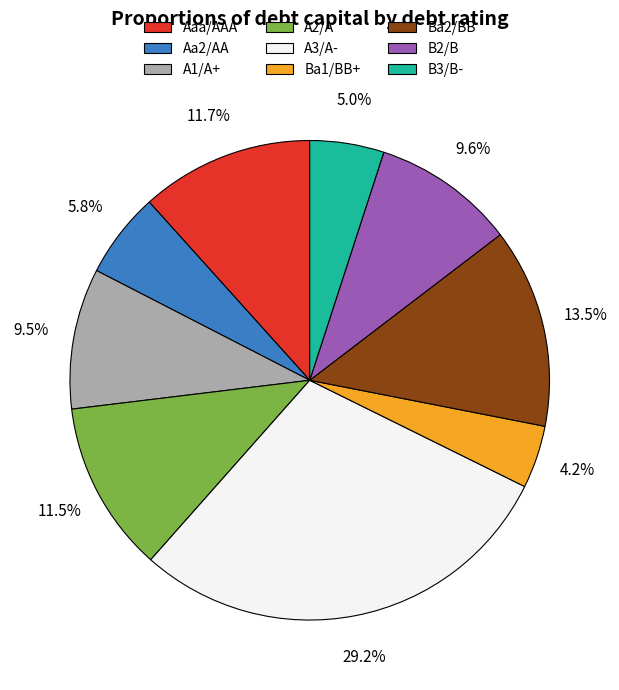

Approximately how many times larger is the value at Aa2/AA compared to Ba1/BB+?

1.4